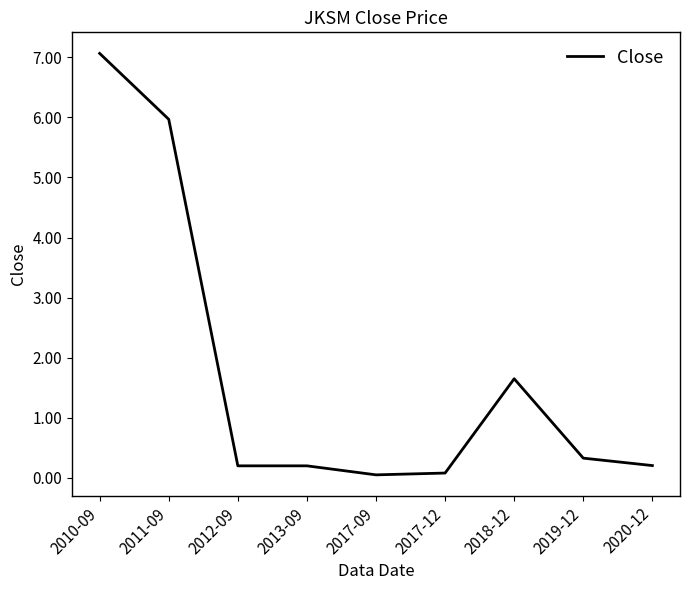

The value at 2012-09 is 0.2. True or false?

True